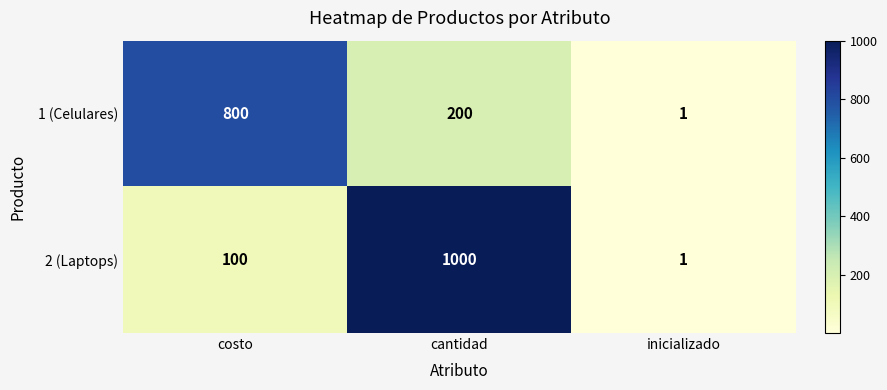

What is the spread (max minus min) of values at costo?

700